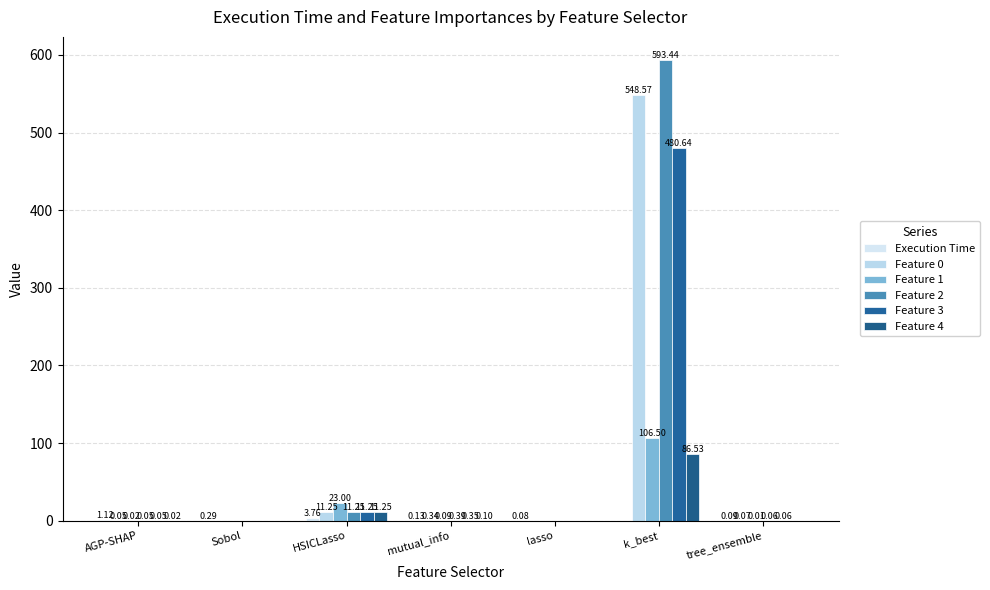

What is the label of the 5th bar from the left?

lasso